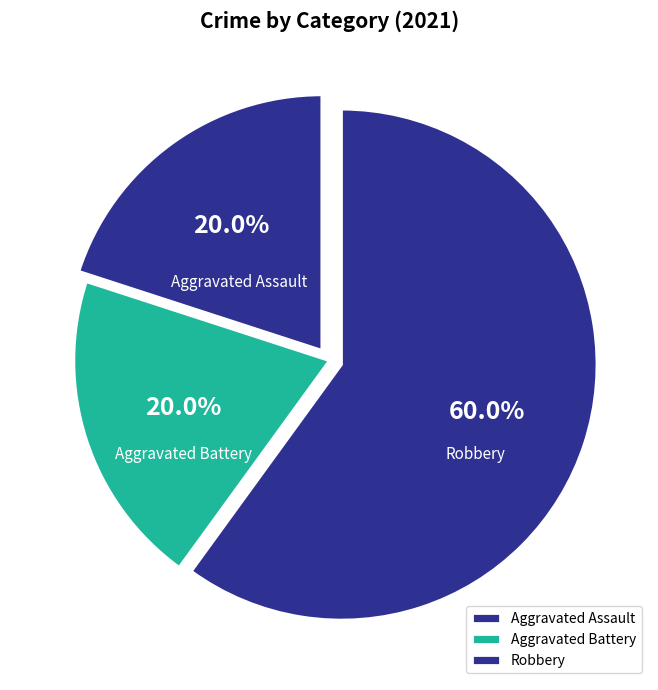

What is the largest slice in the pie chart?

Robbery